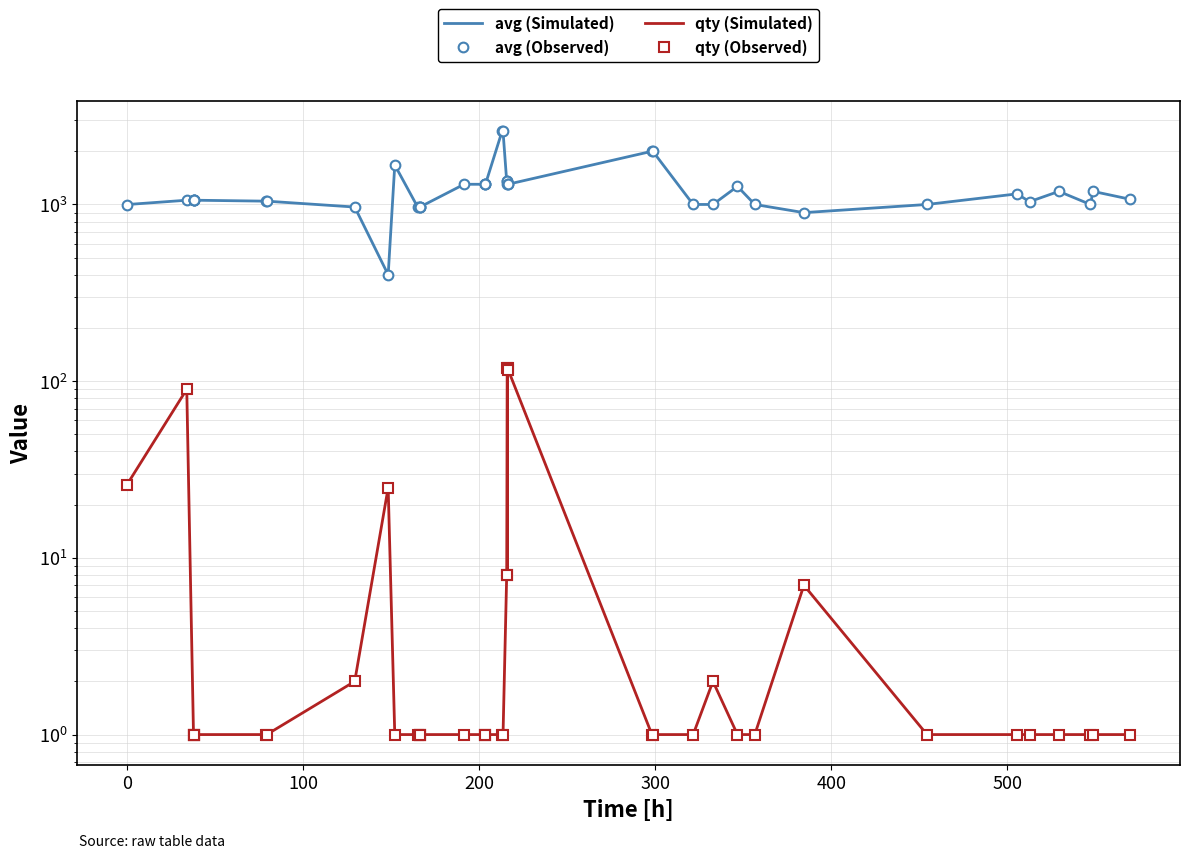

What is the difference between the maximum and minimum values in the avg (Simulated) series?

2189